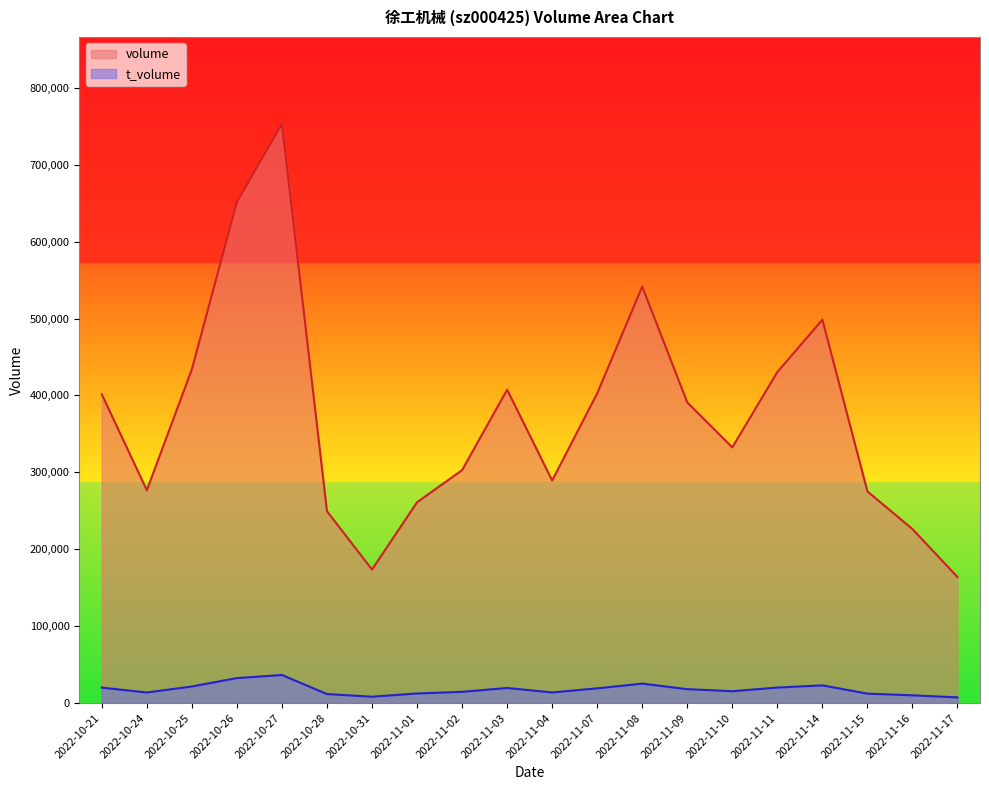

Reading left to right, extract all data points from this chart.

volume: 401485	276647	434021	651586	752932	249436	173669	261050	302864	407435	289404	402712	541466	390872	332487	430393	498448	275209	226230	163885
t_volume: 20086	13761	21559	32491	36497	11733	8286	12468	14604	19643	13819	19149	25306	18080	15419	20177	23028	12260	10099	7398